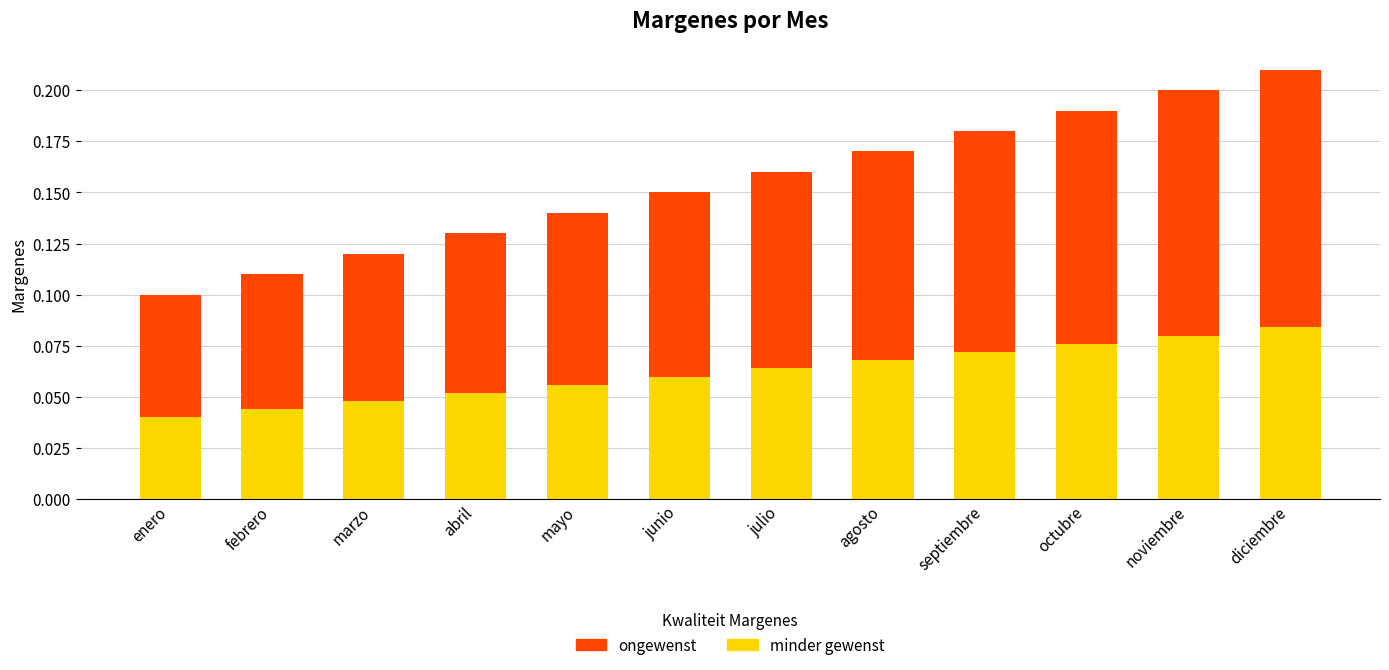

At which category is the sum across all series the highest?

diciembre